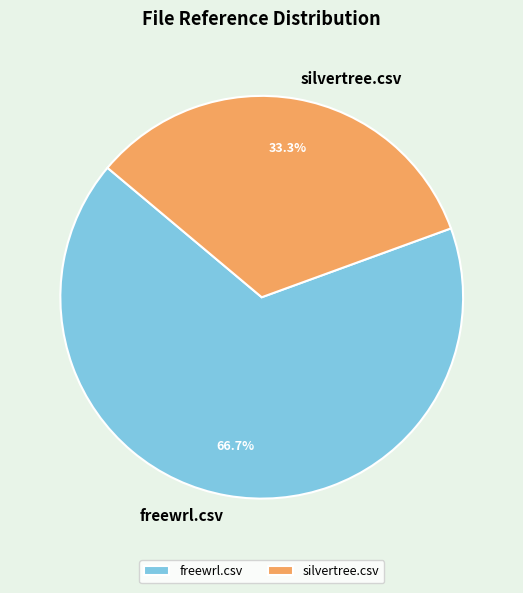

To the nearest percent, what portion does silvertree.csv represent?

33%